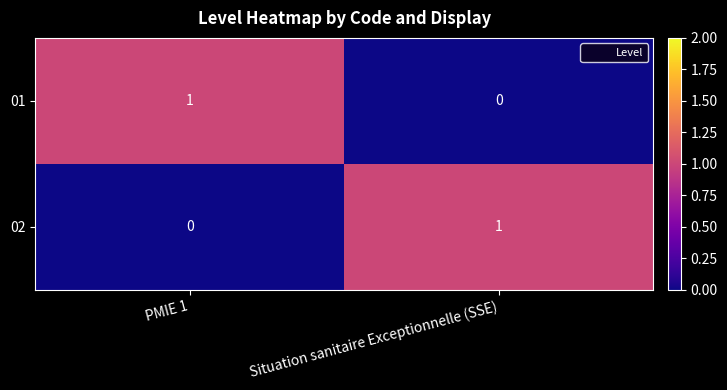

What is the total value across all series at PMIE 1?

1